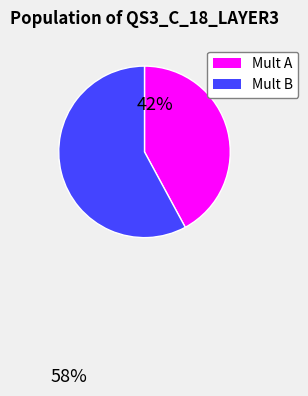

Is there any slice that represents more than half of the pie?

Yes